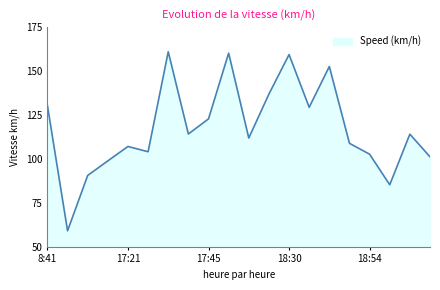

What is the smallest value displayed?

59.1